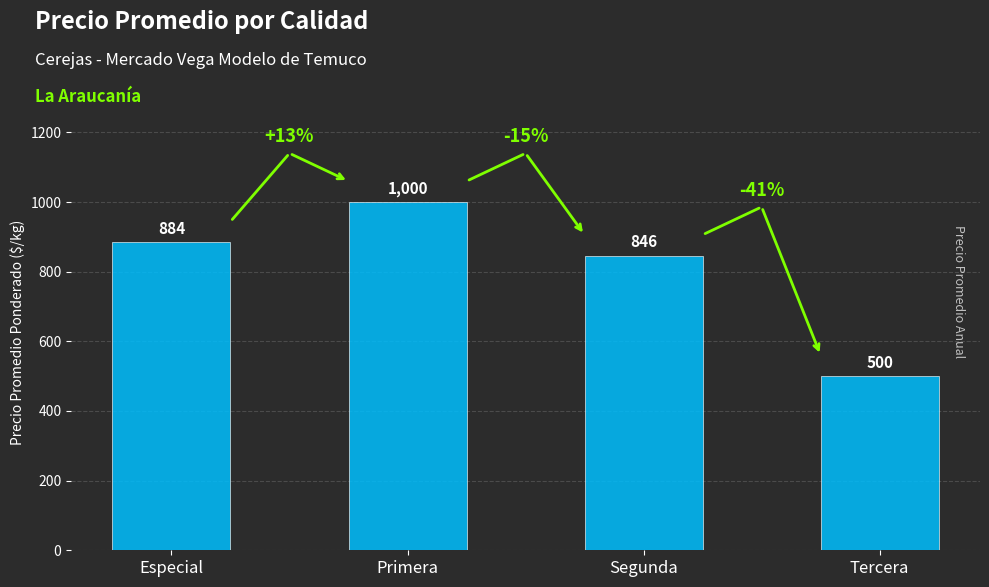

The value at Primera is 1000. True or false?

True